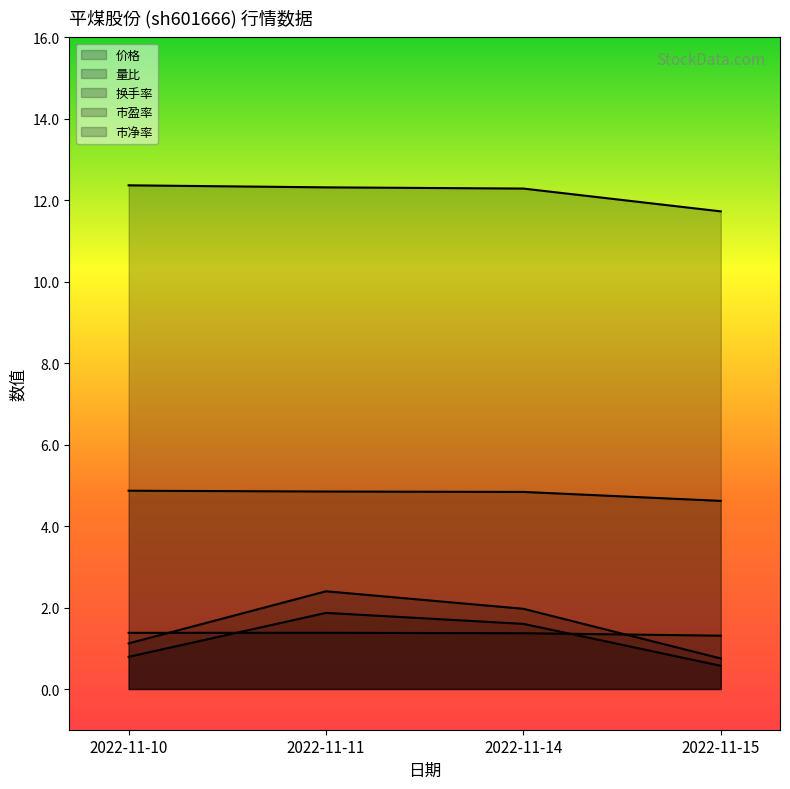

Between 2022-11-14 and 2022-11-15, which series saw the biggest shift?

换手率